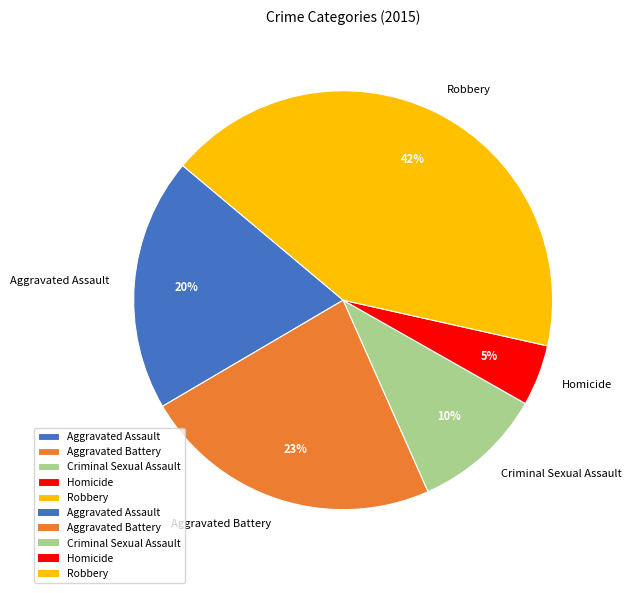

Which slice is the largest?

Robbery